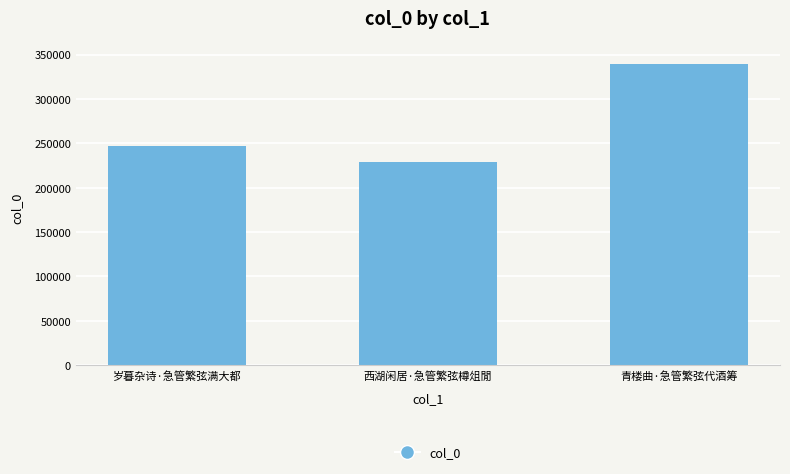

What is the average value?

271549